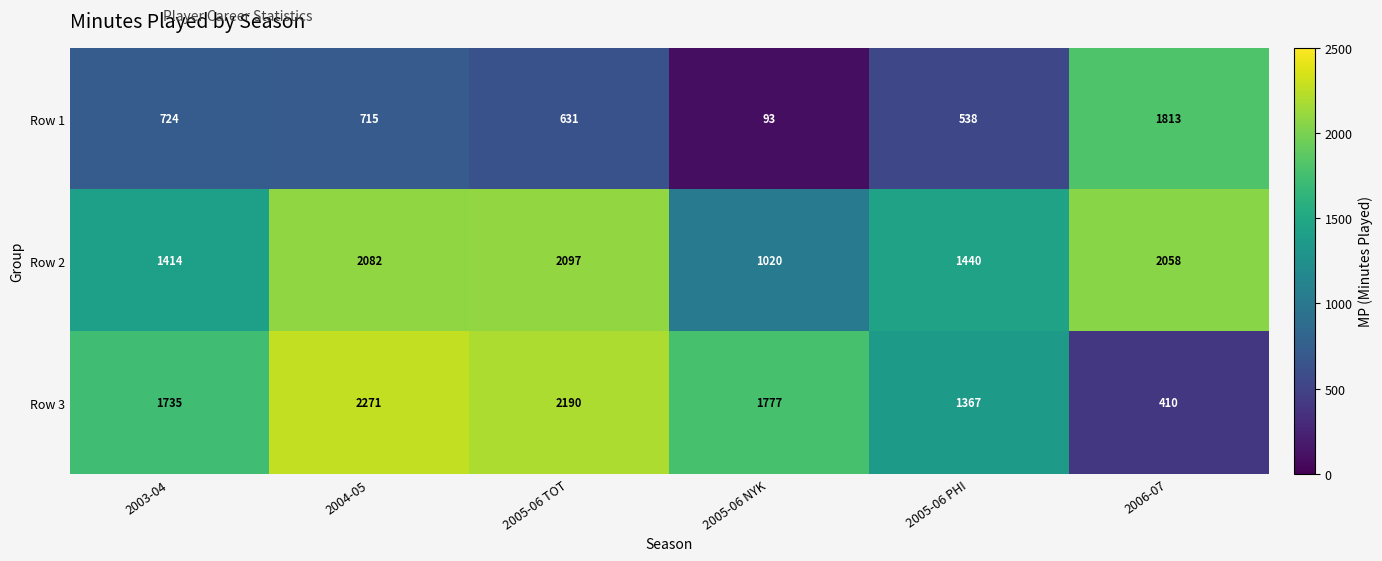

Reading right to left, transcribe all the data shown in this chart.

Row 1: 1813	538	93	631	715	724
Row 2: 2058	1440	1020	2097	2082	1414
Row 3: 410	1367	1777	2190	2271	1735